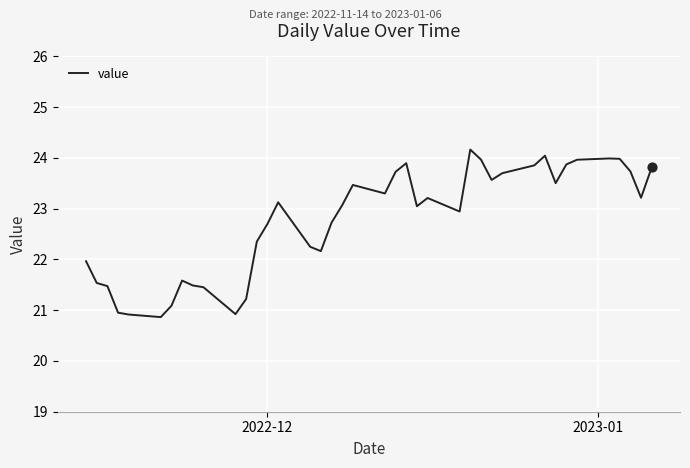

What is the maximum value shown in the chart?

24.2